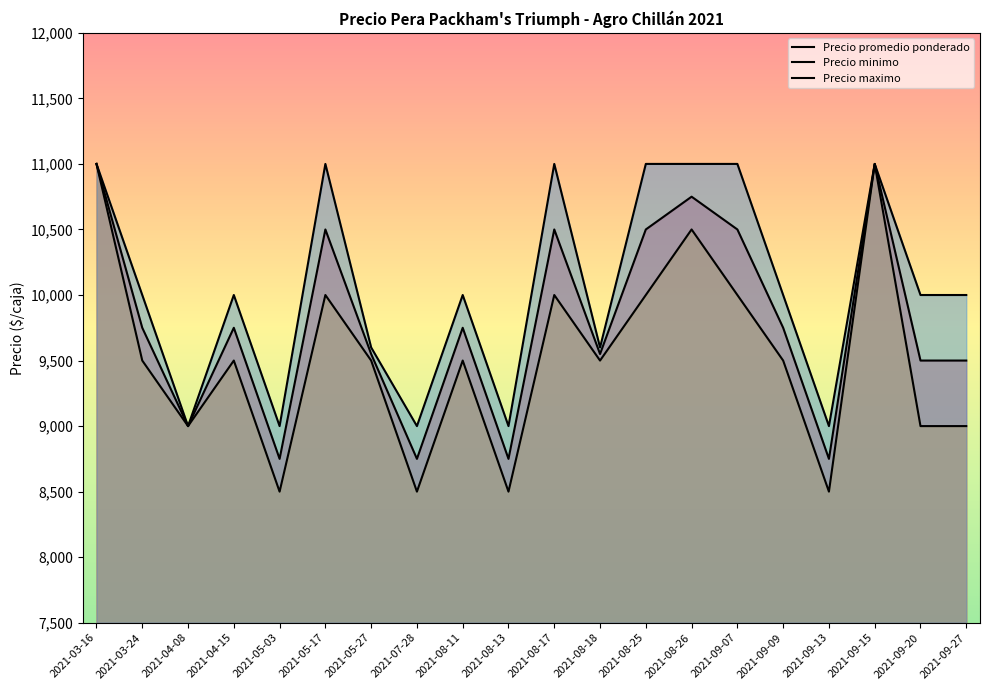

How many values in the Precio promedio ponderado series exceed 9750?

7